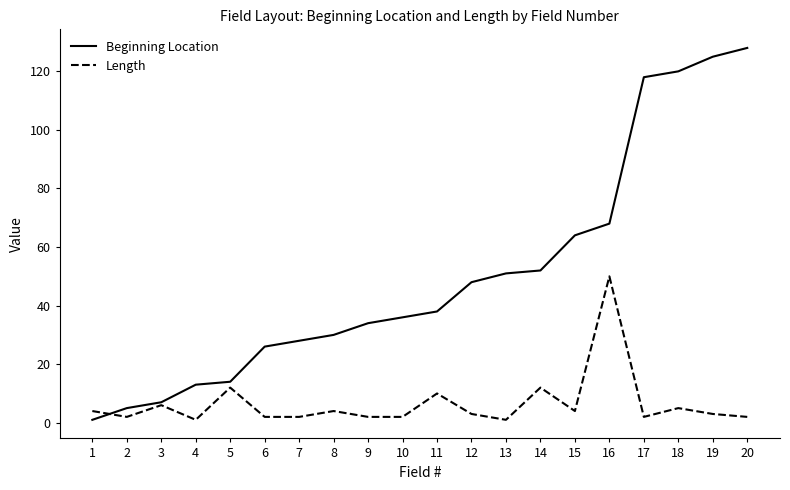

Is the value of Beginning Location at 14 greater than the value of Length at 19?

Yes